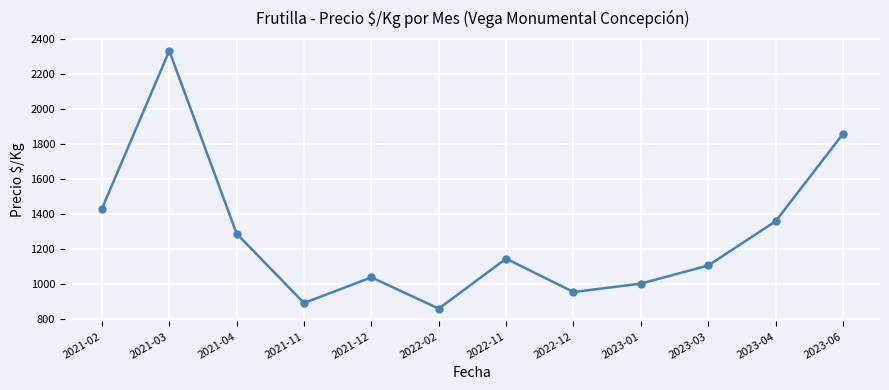

What is the greatest value displayed?

2333